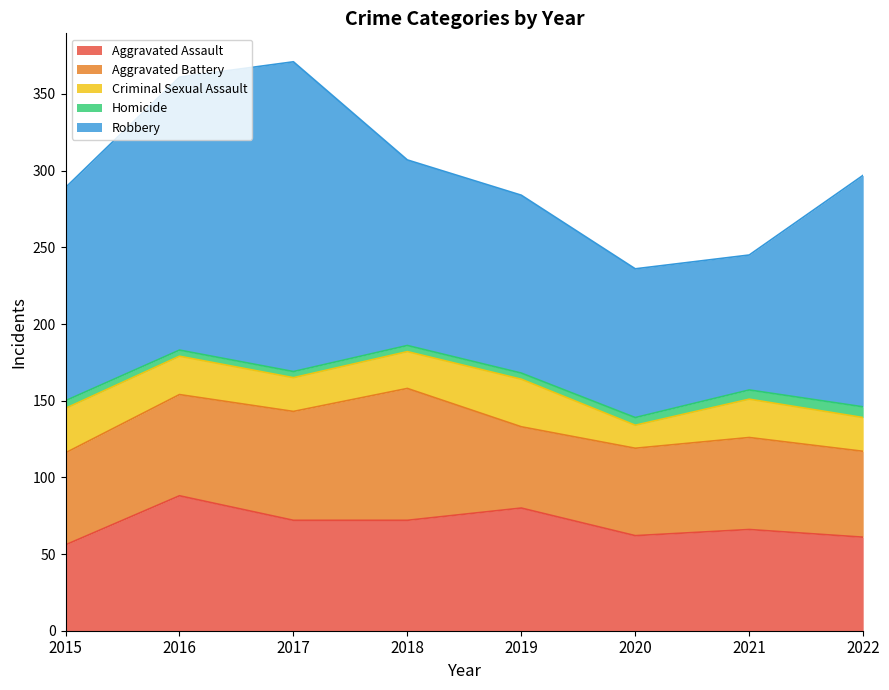

What is the difference between the highest and lowest values at 2015?

134